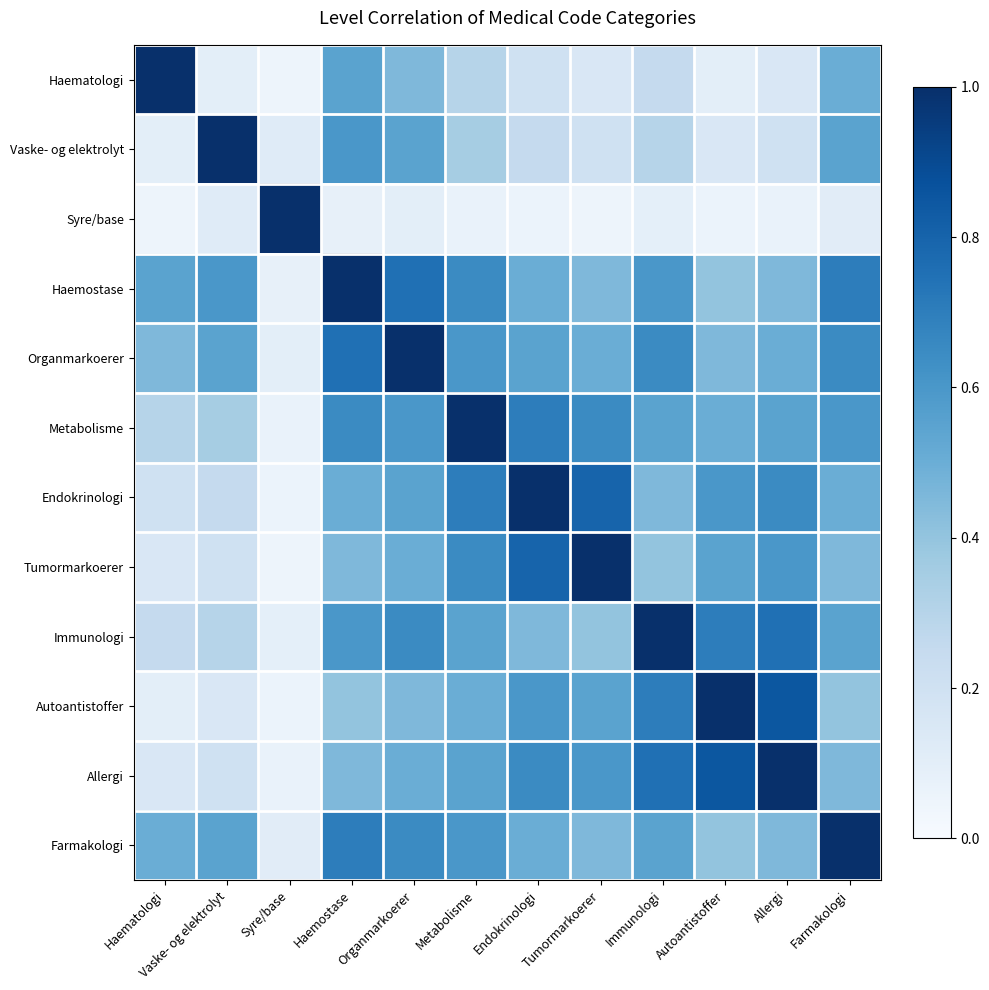

Reading left to right, what are all the values shown in this chart?

Haematologi: Haematologi=1.0	Vaske- og elektrolyt=0.1	Syre/base=0.1	Haemostase=0.6	Organmarkoerer=0.5	Metabolisme=0.3	Endokrinologi=0.2	Tumormarkoerer=0.1	Immunologi=0.2	Autoantistoffer=0.1	Allergi=0.1	Farmakologi=0.5
Vaske- og elektrolyt: Haematologi=0.1	Vaske- og elektrolyt=1.0	Syre/base=0.1	Haemostase=0.6	Organmarkoerer=0.6	Metabolisme=0.3	Endokrinologi=0.2	Tumormarkoerer=0.2	Immunologi=0.3	Autoantistoffer=0.1	Allergi=0.2	Farmakologi=0.6
Syre/base: Haematologi=0.1	Vaske- og elektrolyt=0.1	Syre/base=1.0	Haemostase=0.1	Organmarkoerer=0.1	Metabolisme=0.1	Endokrinologi=0.1	Tumormarkoerer=0.1	Immunologi=0.1	Autoantistoffer=0.1	Allergi=0.1	Farmakologi=0.1
Haemostase: Haematologi=0.6	Vaske- og elektrolyt=0.6	Syre/base=0.1	Haemostase=1.0	Organmarkoerer=0.8	Metabolisme=0.7	Endokrinologi=0.5	Tumormarkoerer=0.5	Immunologi=0.6	Autoantistoffer=0.4	Allergi=0.5	Farmakologi=0.7
Organmarkoerer: Haematologi=0.5	Vaske- og elektrolyt=0.6	Syre/base=0.1	Haemostase=0.8	Organmarkoerer=1.0	Metabolisme=0.6	Endokrinologi=0.6	Tumormarkoerer=0.5	Immunologi=0.7	Autoantistoffer=0.5	Allergi=0.5	Farmakologi=0.7
Metabolisme: Haematologi=0.3	Vaske- og elektrolyt=0.3	Syre/base=0.1	Haemostase=0.7	Organmarkoerer=0.6	Metabolisme=1.0	Endokrinologi=0.7	Tumormarkoerer=0.7	Immunologi=0.6	Autoantistoffer=0.5	Allergi=0.6	Farmakologi=0.6
Endokrinologi: Haematologi=0.2	Vaske- og elektrolyt=0.2	Syre/base=0.1	Haemostase=0.5	Organmarkoerer=0.6	Metabolisme=0.7	Endokrinologi=1.0	Tumormarkoerer=0.8	Immunologi=0.5	Autoantistoffer=0.6	Allergi=0.7	Farmakologi=0.5
Tumormarkoerer: Haematologi=0.1	Vaske- og elektrolyt=0.2	Syre/base=0.1	Haemostase=0.5	Organmarkoerer=0.5	Metabolisme=0.7	Endokrinologi=0.8	Tumormarkoerer=1.0	Immunologi=0.4	Autoantistoffer=0.6	Allergi=0.6	Farmakologi=0.5
Immunologi: Haematologi=0.2	Vaske- og elektrolyt=0.3	Syre/base=0.1	Haemostase=0.6	Organmarkoerer=0.7	Metabolisme=0.6	Endokrinologi=0.5	Tumormarkoerer=0.4	Immunologi=1.0	Autoantistoffer=0.7	Allergi=0.8	Farmakologi=0.6
Autoantistoffer: Haematologi=0.1	Vaske- og elektrolyt=0.1	Syre/base=0.1	Haemostase=0.4	Organmarkoerer=0.5	Metabolisme=0.5	Endokrinologi=0.6	Tumormarkoerer=0.6	Immunologi=0.7	Autoantistoffer=1.0	Allergi=0.8	Farmakologi=0.4
Allergi: Haematologi=0.1	Vaske- og elektrolyt=0.2	Syre/base=0.1	Haemostase=0.5	Organmarkoerer=0.5	Metabolisme=0.6	Endokrinologi=0.7	Tumormarkoerer=0.6	Immunologi=0.8	Autoantistoffer=0.8	Allergi=1.0	Farmakologi=0.5
Farmakologi: Haematologi=0.5	Vaske- og elektrolyt=0.6	Syre/base=0.1	Haemostase=0.7	Organmarkoerer=0.7	Metabolisme=0.6	Endokrinologi=0.5	Tumormarkoerer=0.5	Immunologi=0.6	Autoantistoffer=0.4	Allergi=0.5	Farmakologi=1.0